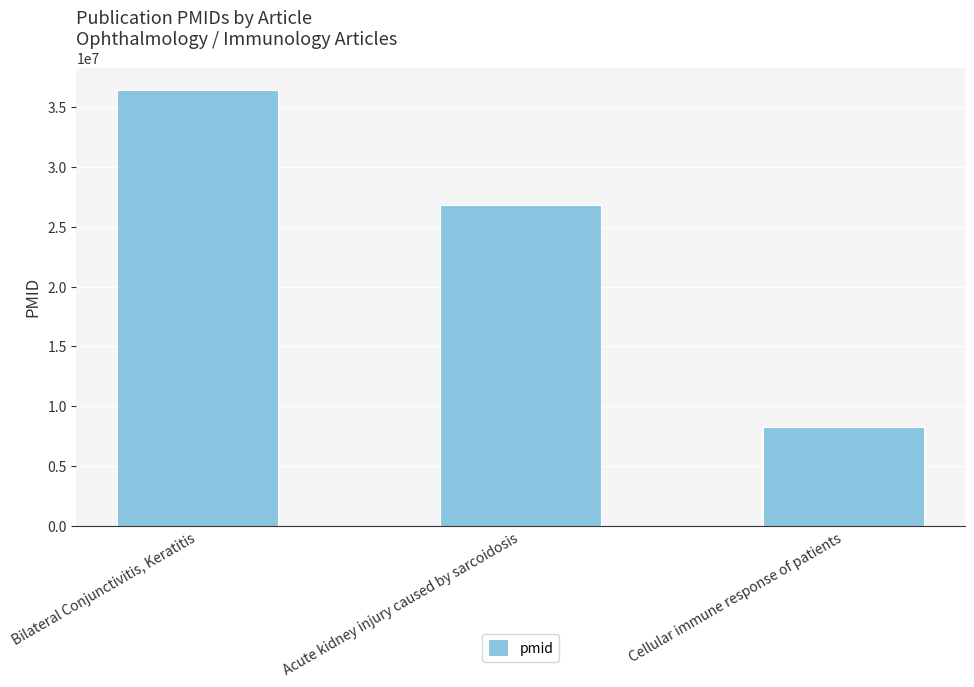

The value at Cellular immune response of patients is 8245181. True or false?

True